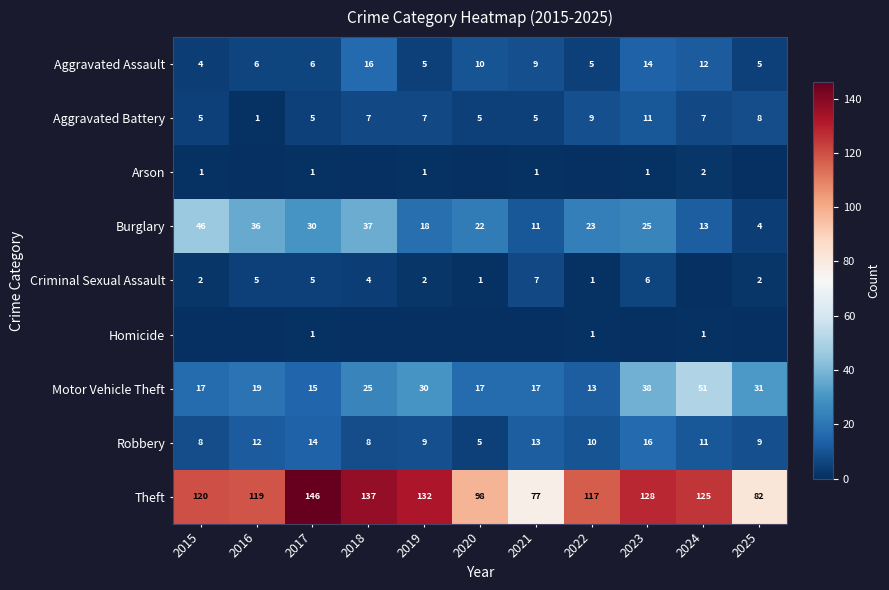

Which series changed the most between 2016 and 2023?

Motor Vehicle Theft